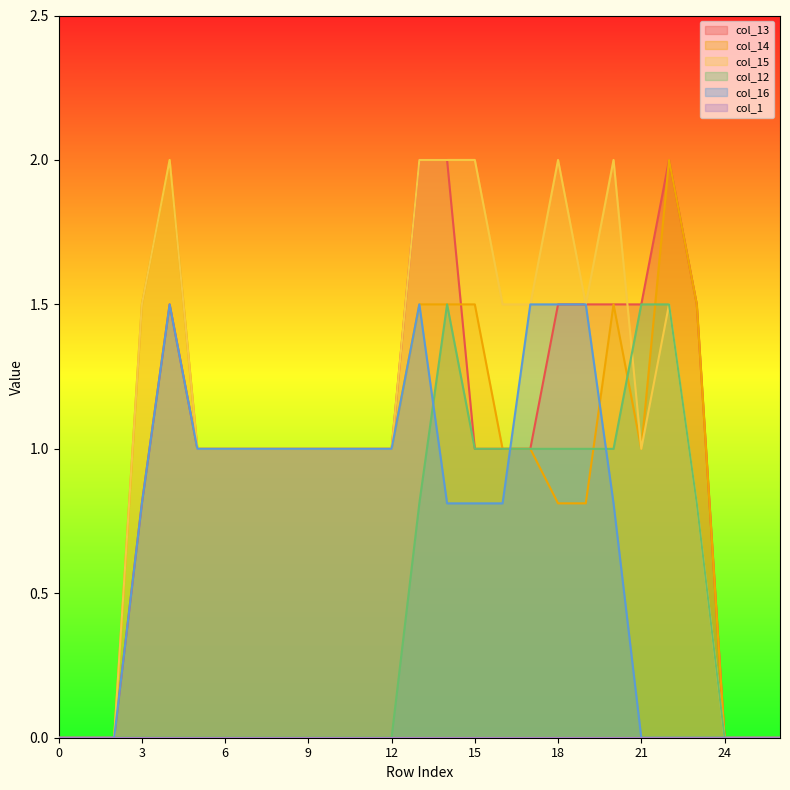

What is the difference between the maximum and minimum values in the col_15 series?

2.0